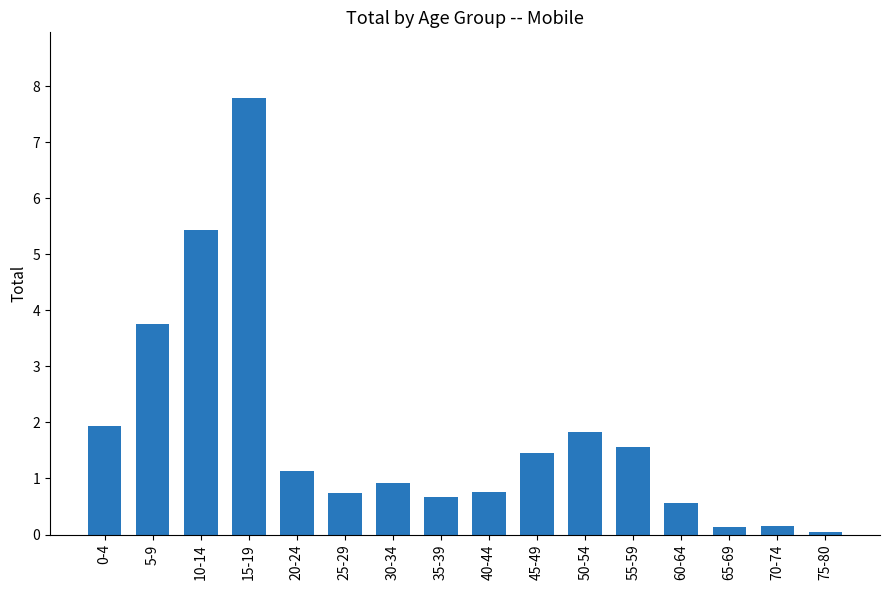

Count the number of data series in this chart.

1